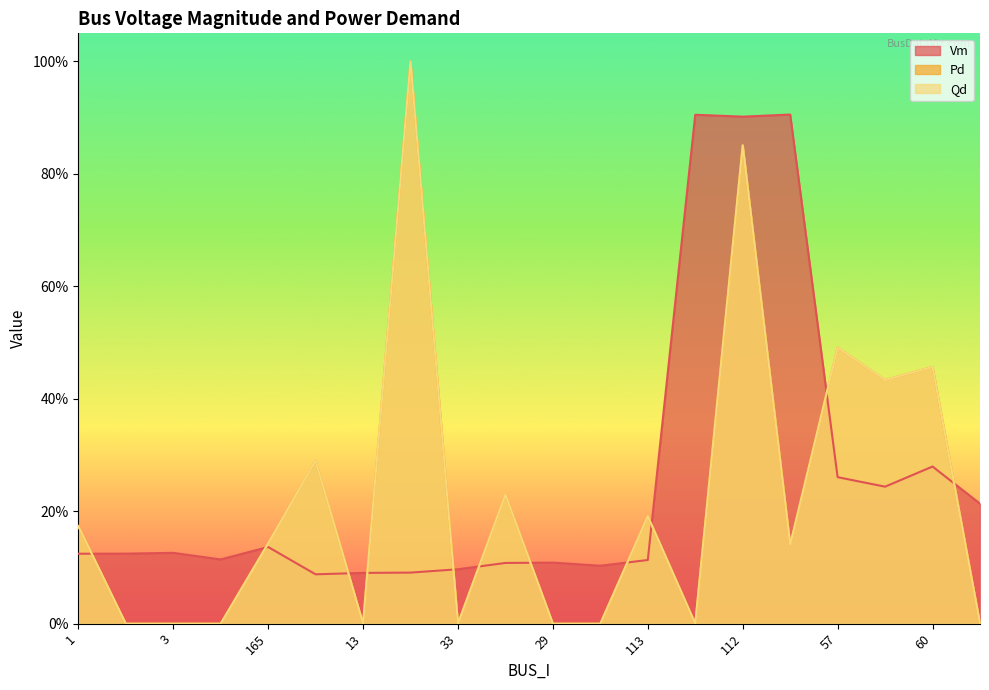

At which category is the sum across all series the highest?

112